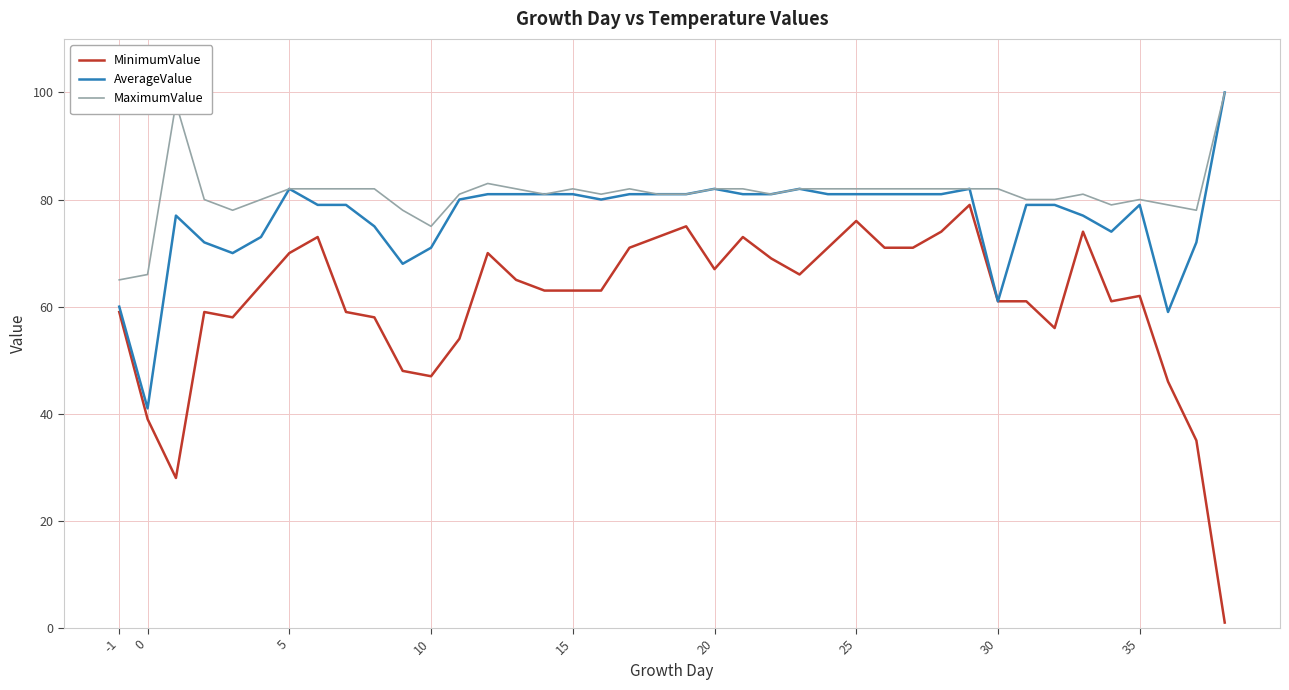

At how many categories does at least one series exceed 55?

40